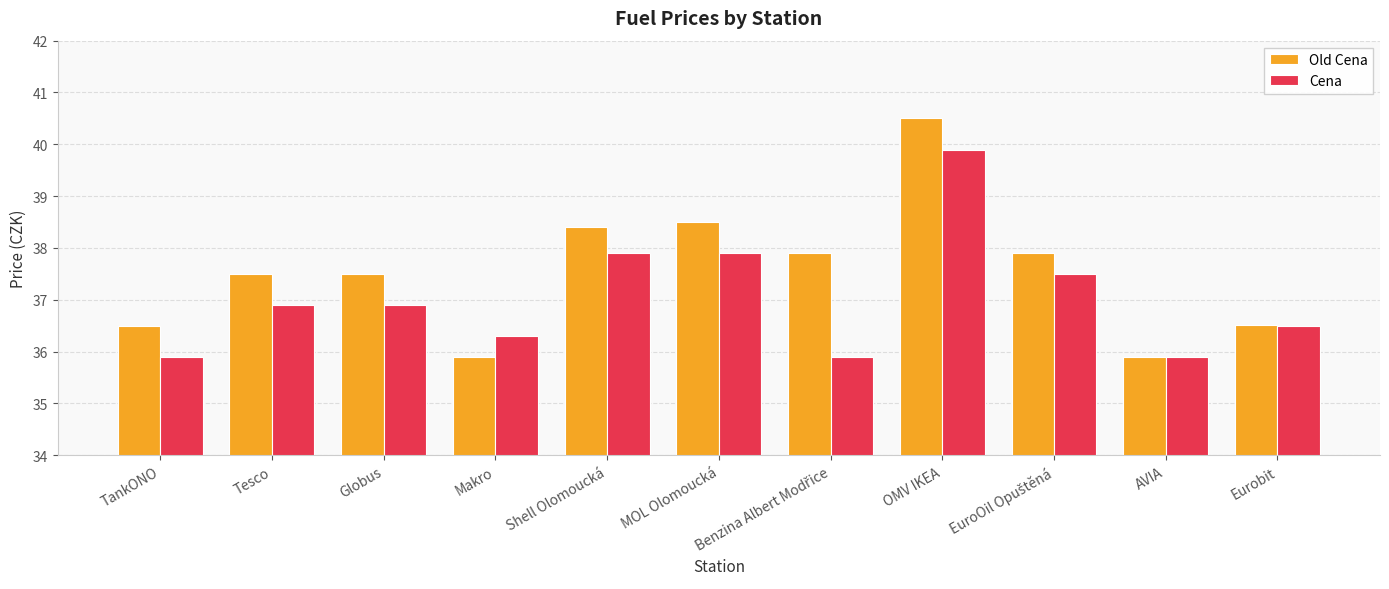

List the series in order of their peak value, highest first.

Old Cena, Cena